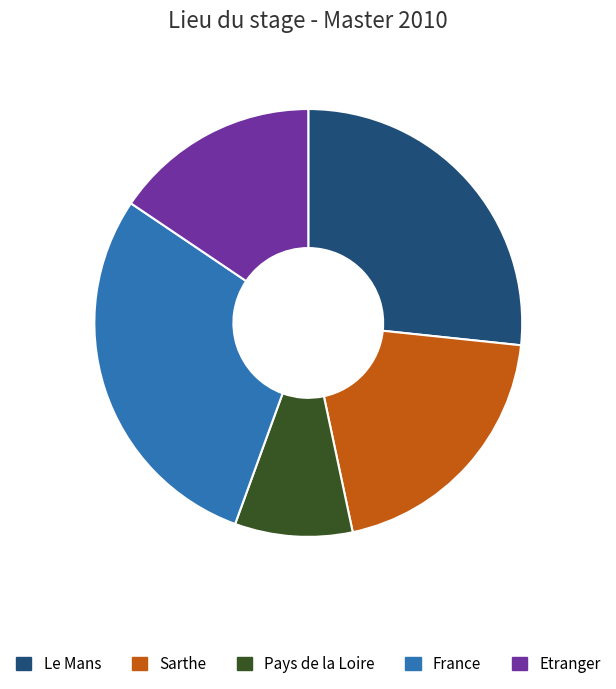

Is there any slice that represents more than half of the pie?

No